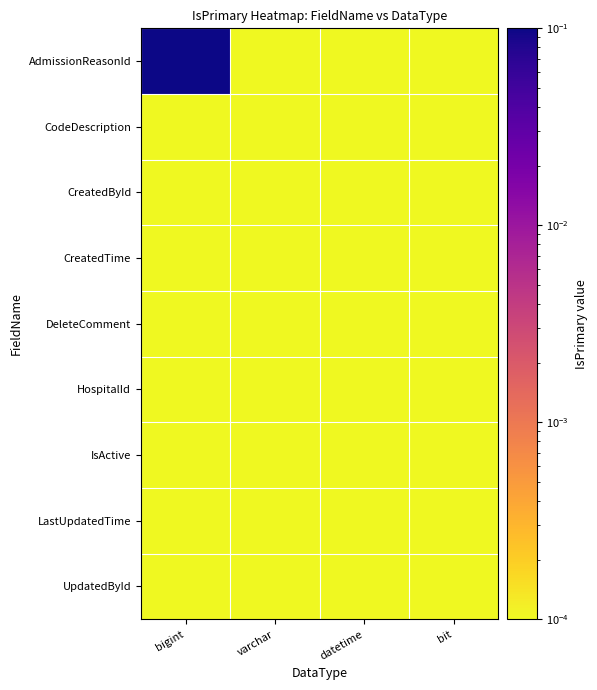

What is the maximum value shown in the chart?

1.0